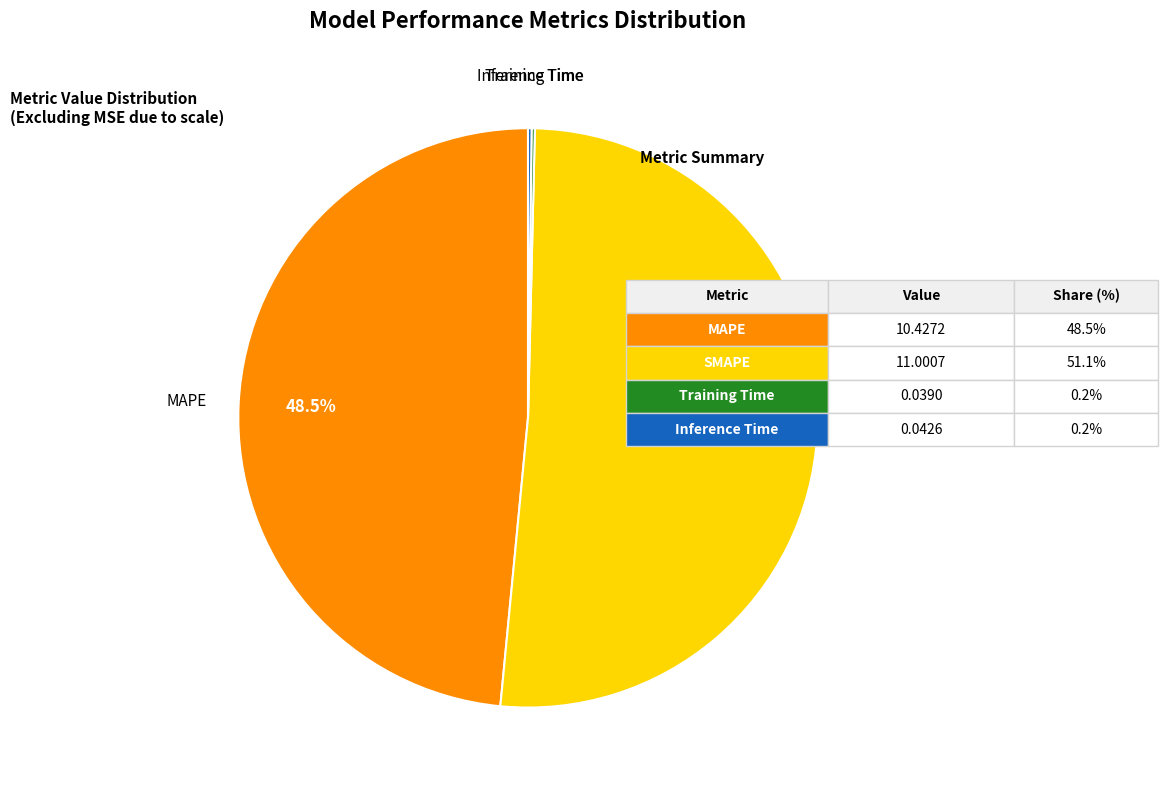

What is the majority slice?

SMAPE